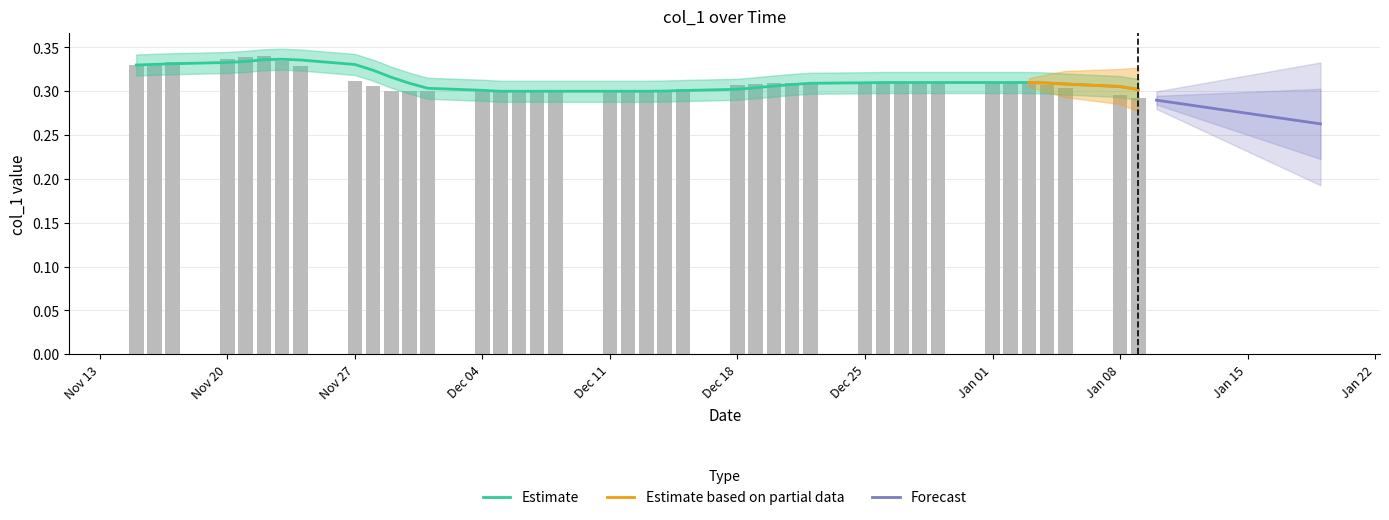

Count the number of categories in the chart.

40